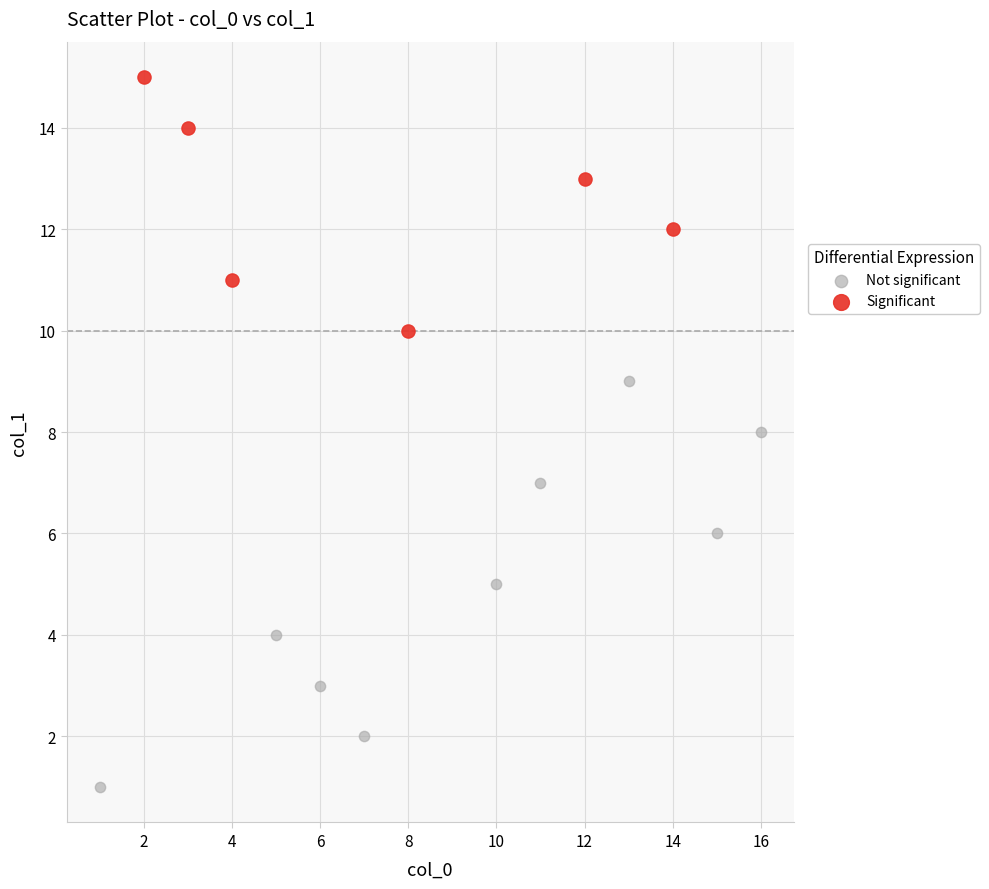

Which series contains the highest Y value?

Significant